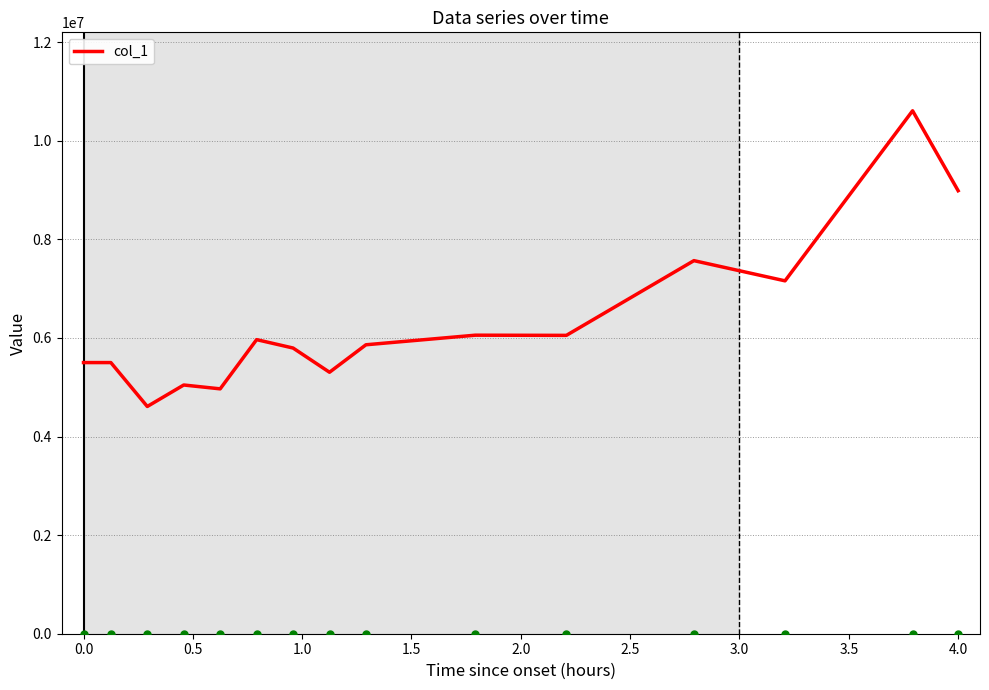

What is the difference between the maximum and minimum values?

5998263.9